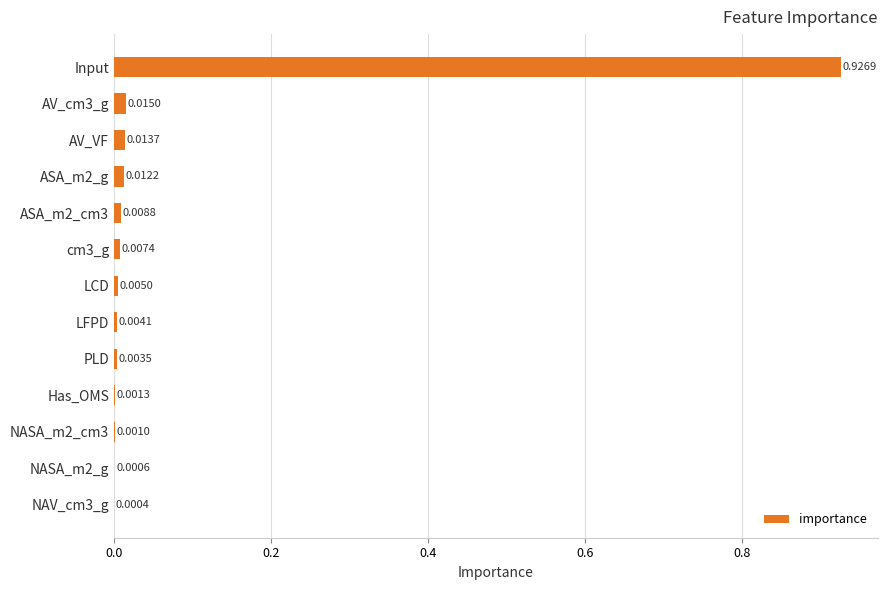

What is the sum of all values?

1.0